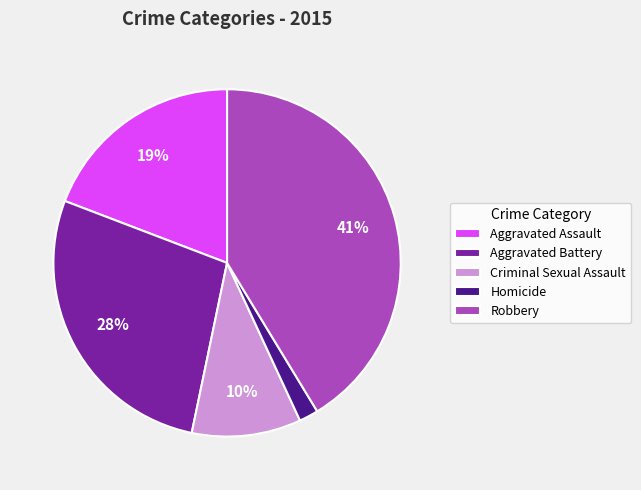

Which slice is the smallest?

Homicide